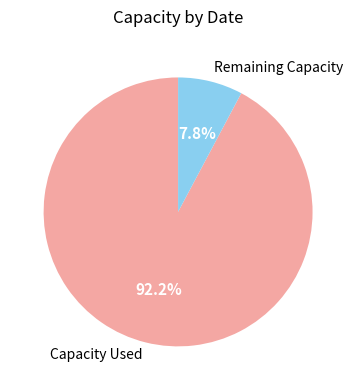

What is the ratio of the value at Capacity Used to the value at Remaining Capacity?

11.8